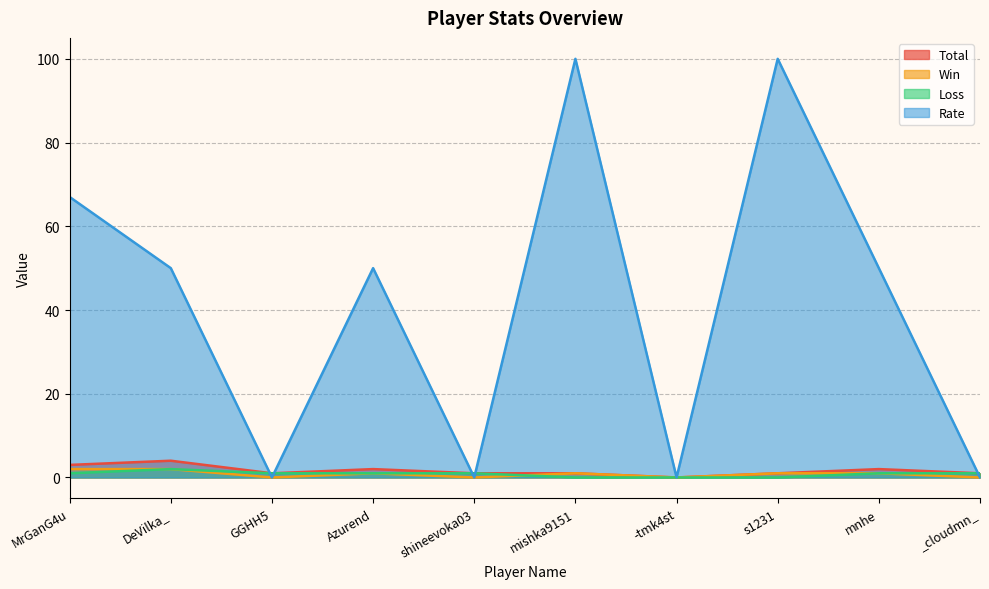

What is the total value across all series at GGHH5?

2